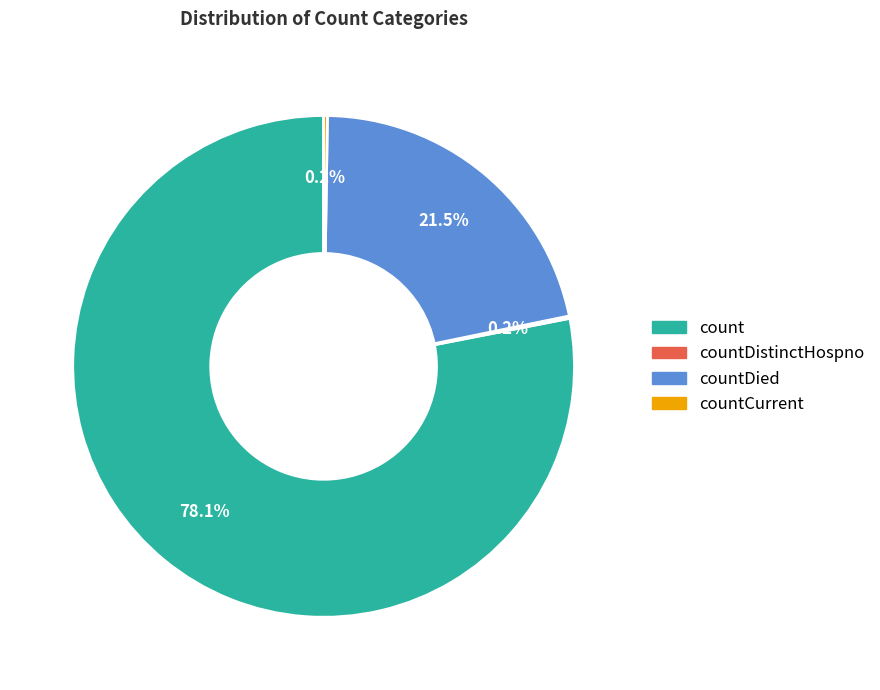

Which has a higher value, count or countDied?

count